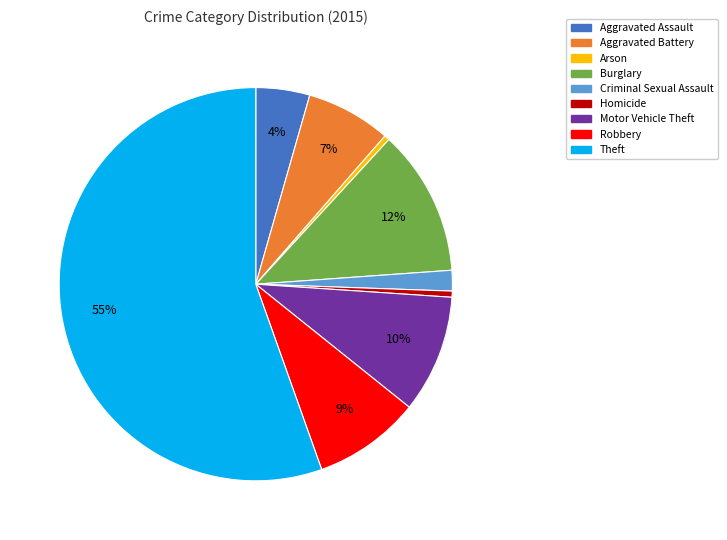

What percentage is the Theft slice, to the nearest percent?

55%